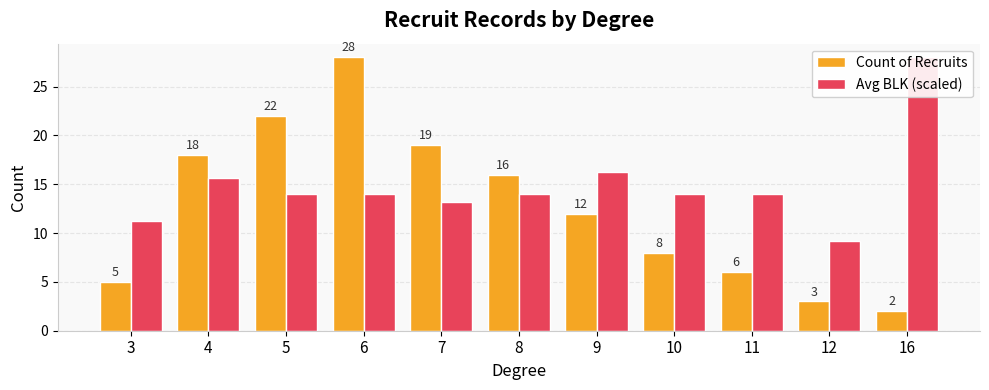

Does the chart contain any negative values?

No